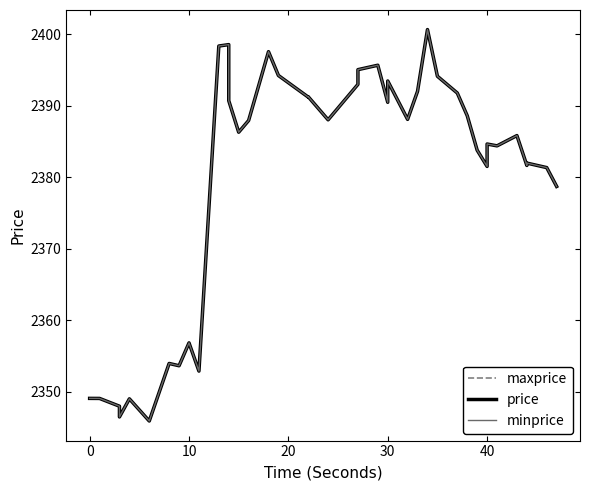

Which series has the widest spread of values?

maxprice